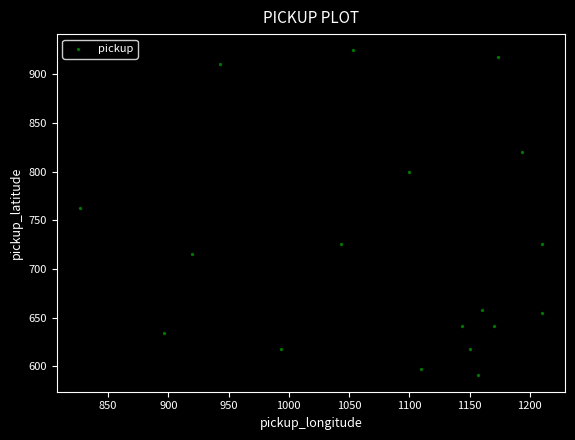

What is the range of X values (max minus min)?

383.3